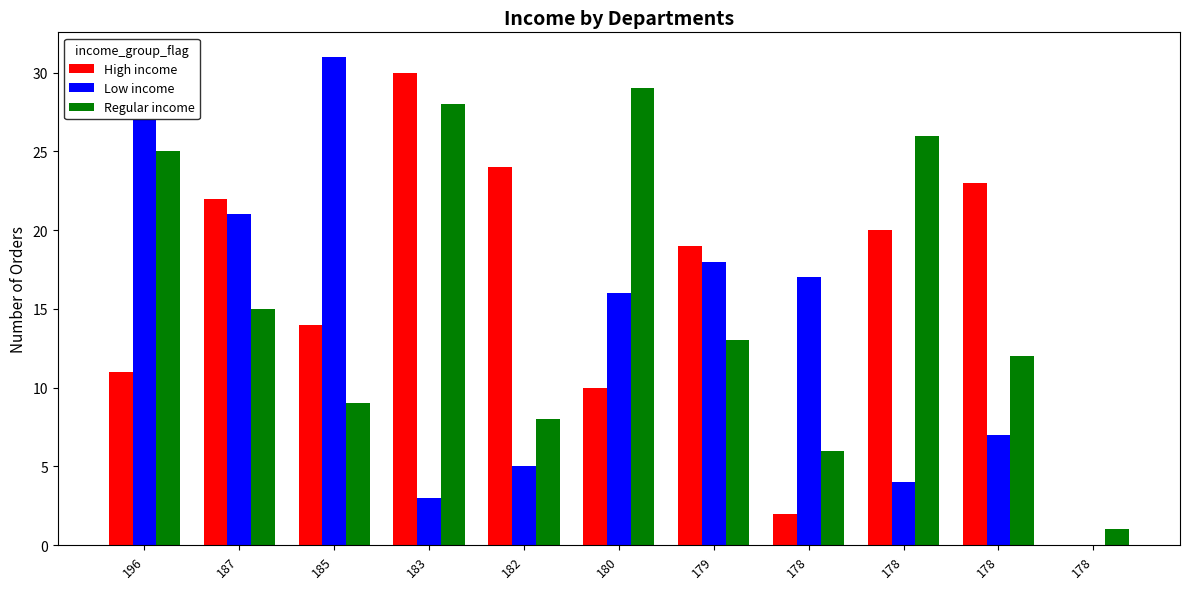

The value of Low income at 187 is 34. True or false?

False